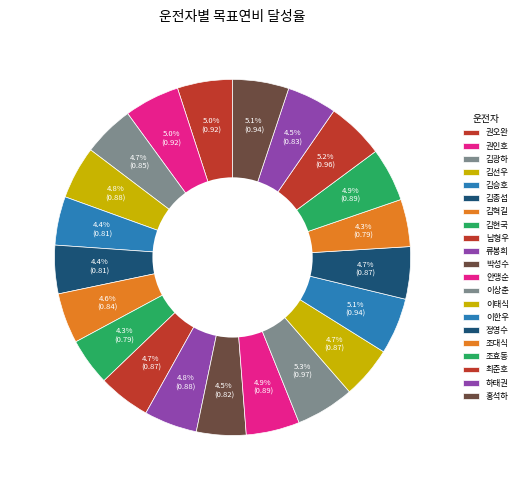

What percentage is the 권인호 slice, to the nearest percent?

5%